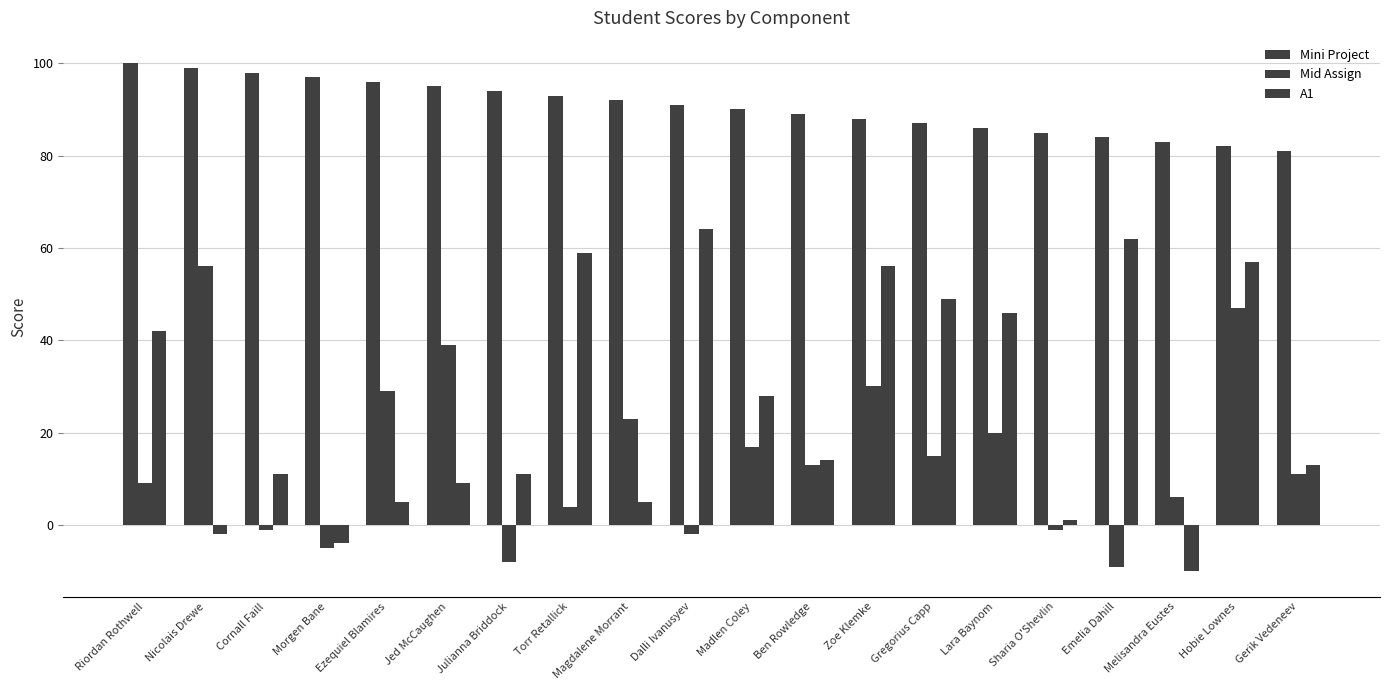

Count the number of data series in this chart.

3